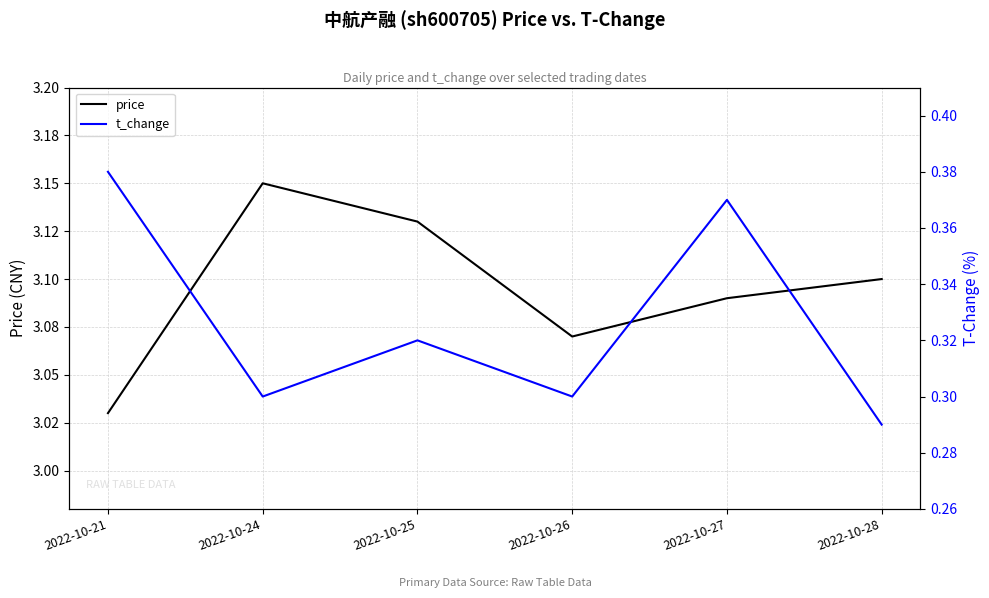

Rank the series by their average value, from lowest to highest.

t_change, price